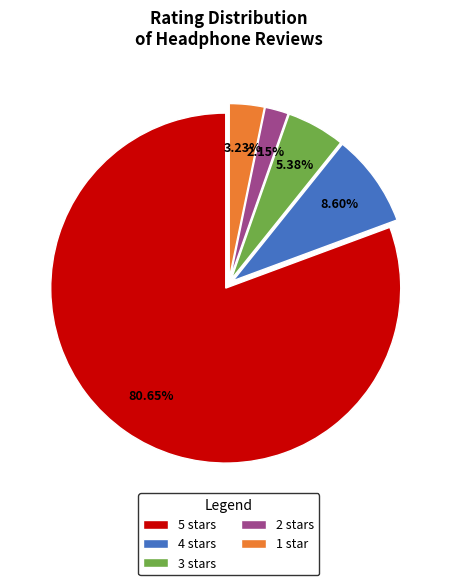

The 1 star slice represents 3% of the pie. True or false?

True